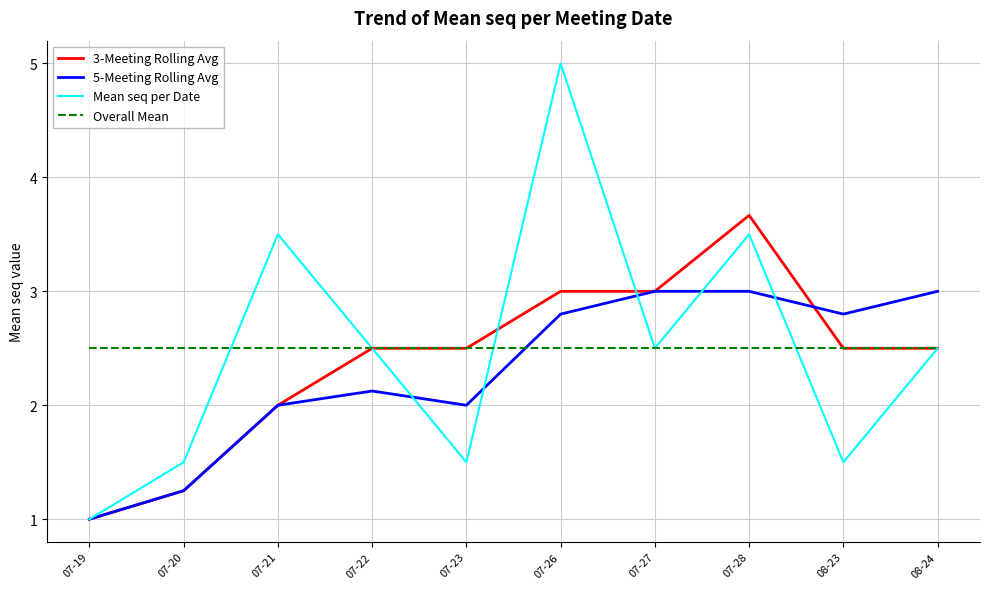

What is the average value of the Overall Mean series?

2.5